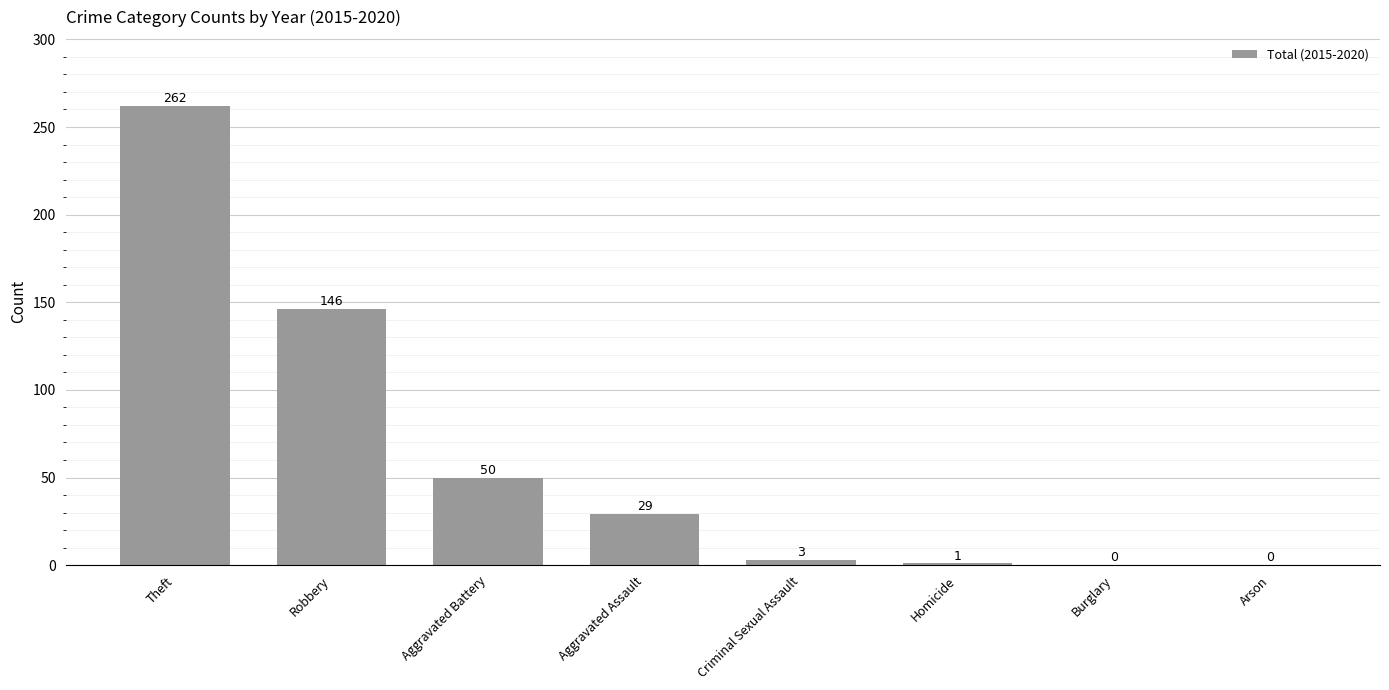

Reading left to right, transcribe all the data shown in this chart.

262	146	50	29	3	1	0	0